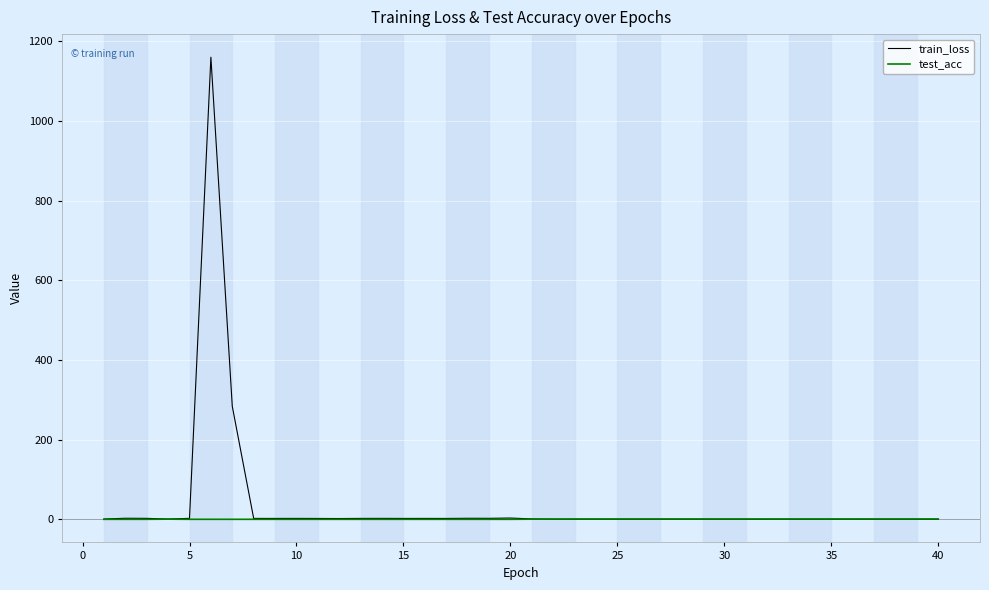

Rank the series by their maximum value, from highest to lowest.

train_loss, test_acc